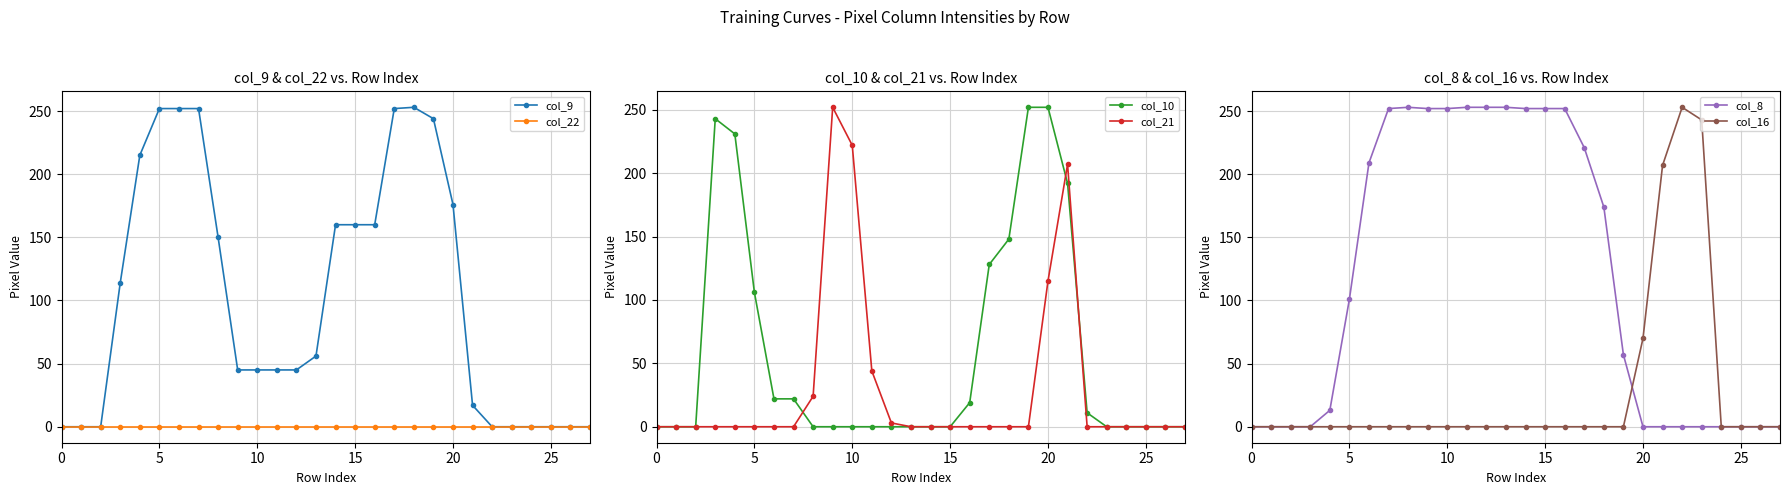

Reading left to right, what are all the values shown in this chart?

col_9: 0	0	0	114	215	252	252	252	150	45	45	45	45	56	160	160	160	252	253	244	176	17	0	0	0	0	0	0
col_22: 0	0	0	0	0	0	0	0	0	0	0	0	0	0	0	0	0	0	0	0	0	0	0	0	0	0	0	0
col_10: 0	0	0	243	231	106	22	22	0	0	0	0	0	0	0	0	19	128	148	252	252	192	11	0	0	0	0	0
col_21: 0	0	0	0	0	0	0	0	24	252	222	44	3	0	0	0	0	0	0	0	115	207	0	0	0	0	0	0
col_8: 0	0	0	0	13	101	209	252	253	252	252	253	253	253	252	252	252	221	174	57	0	0	0	0	0	0	0	0
col_16: 0	0	0	0	0	0	0	0	0	0	0	0	0	0	0	0	0	0	0	0	70	207	253	243	0	0	0	0